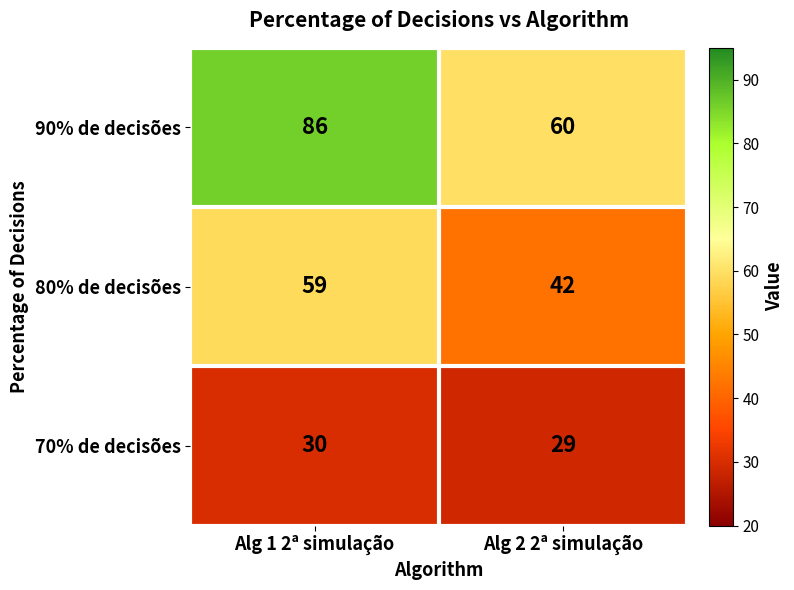

What is the sum of all 70% de decisões values?

59